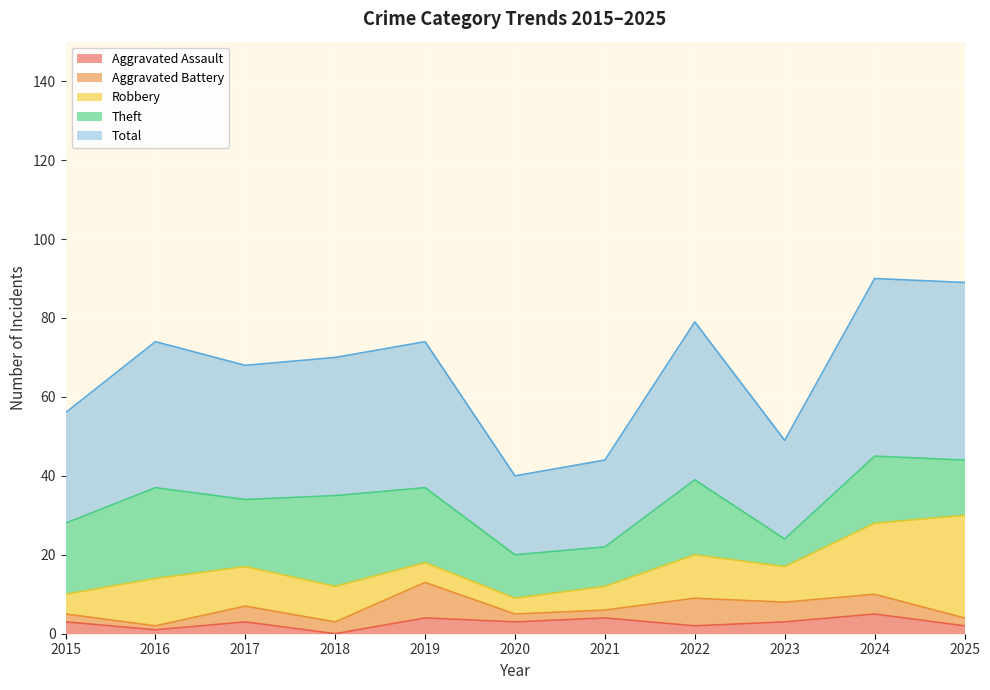

Reading left to right, list all the values displayed in this chart.

Aggravated Assault: 3	1	3	0	4	3	4	2	3	5	2
Aggravated Battery: 2	1	4	3	9	2	2	7	5	5	2
Robbery: 5	12	10	9	5	4	6	11	9	18	26
Theft: 18	23	17	23	19	11	10	19	7	17	14
Total: 28	37	34	35	37	20	22	40	25	45	45